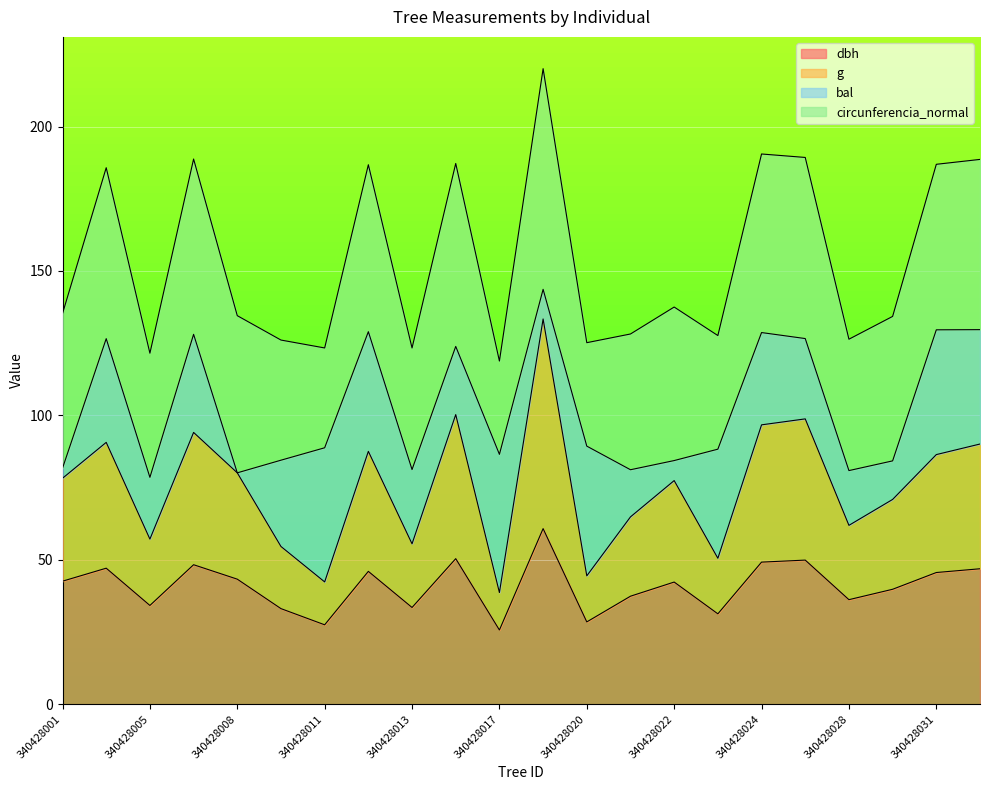

What is the value of the g point at the 3rd from the left?

57.2